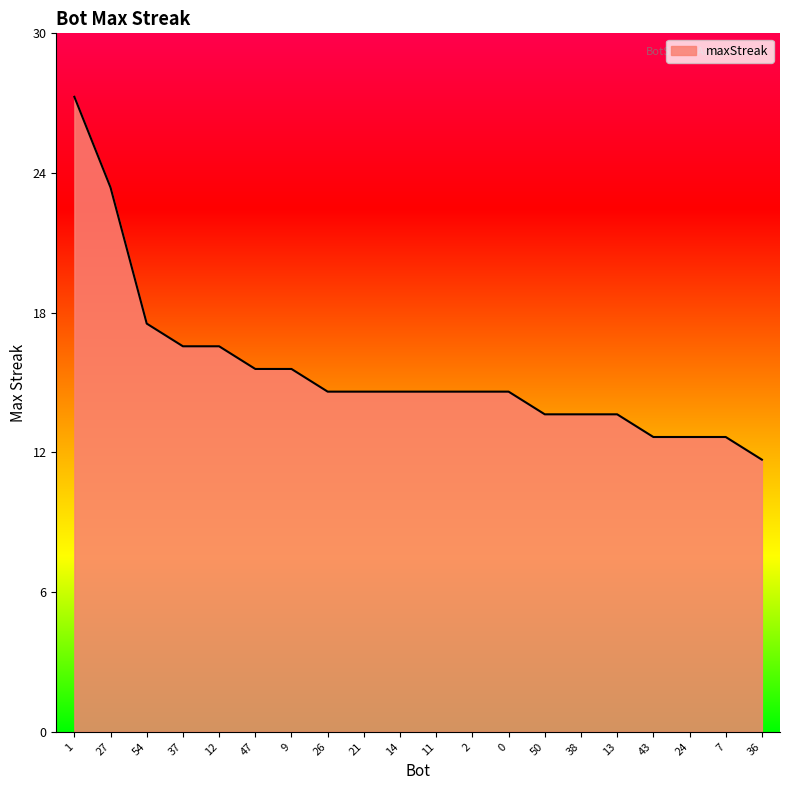

What is the sum of the values at 24 and 43?

26